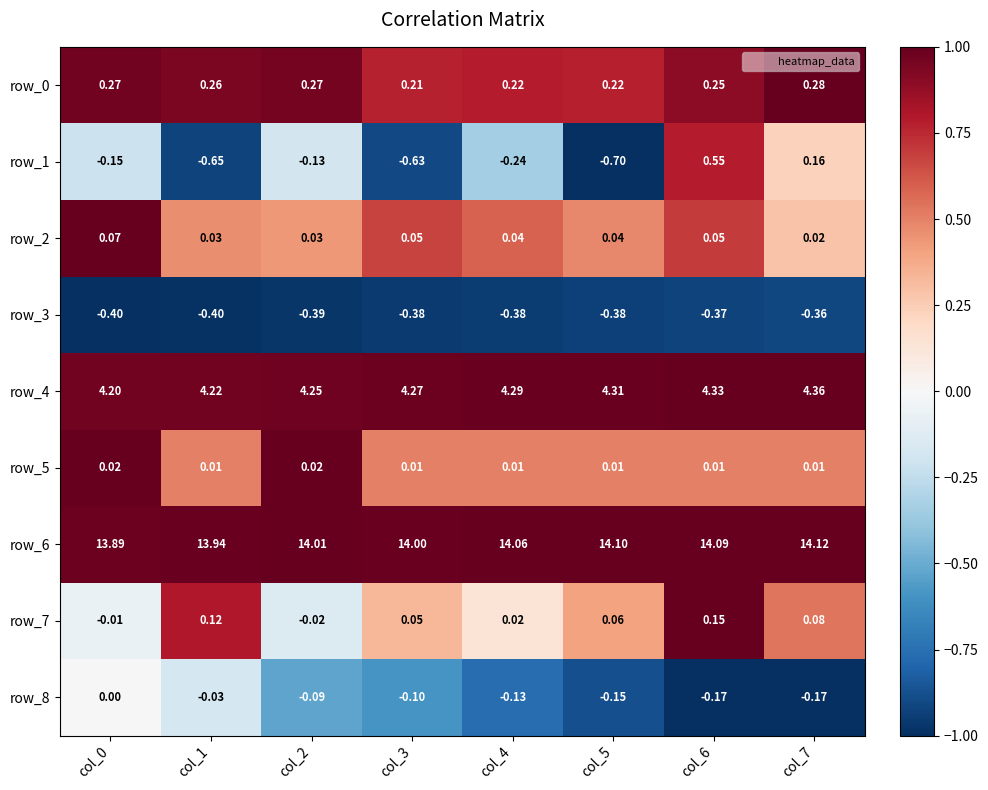

At how many categories does at least one series exceed 0?

8